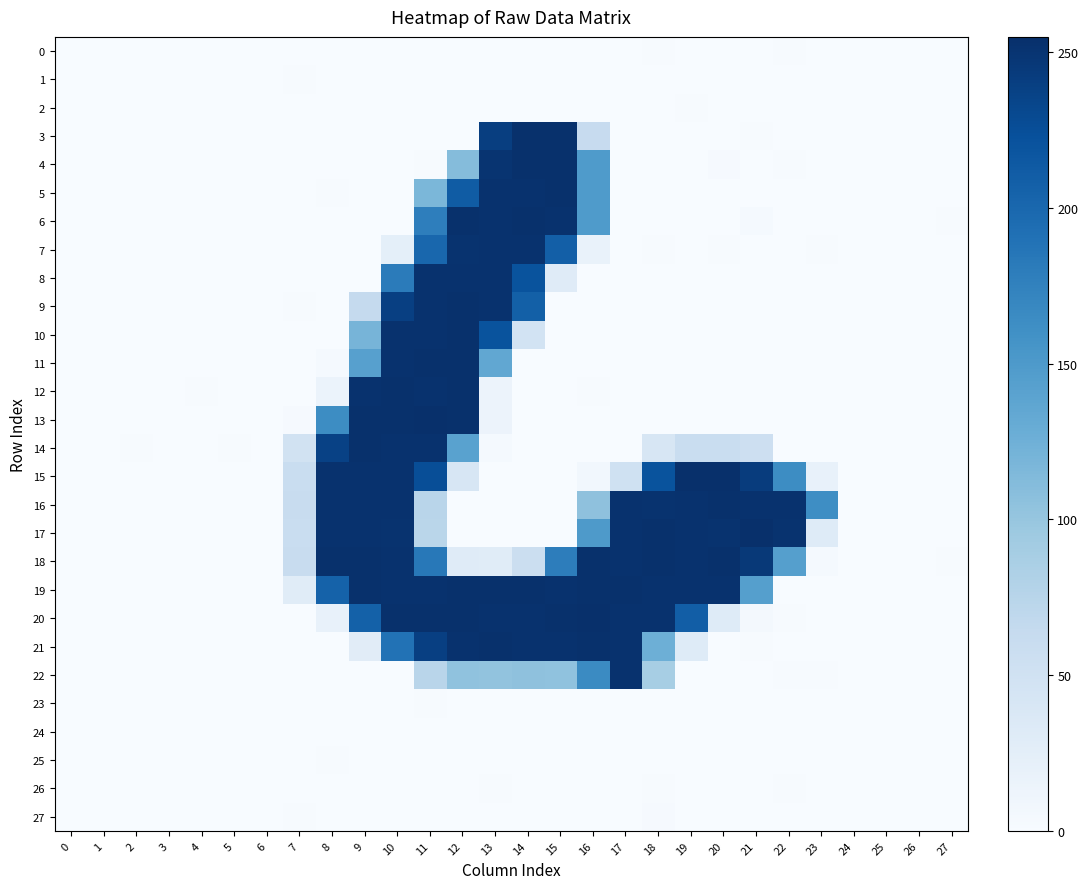

Count the number of data series in this chart.

28